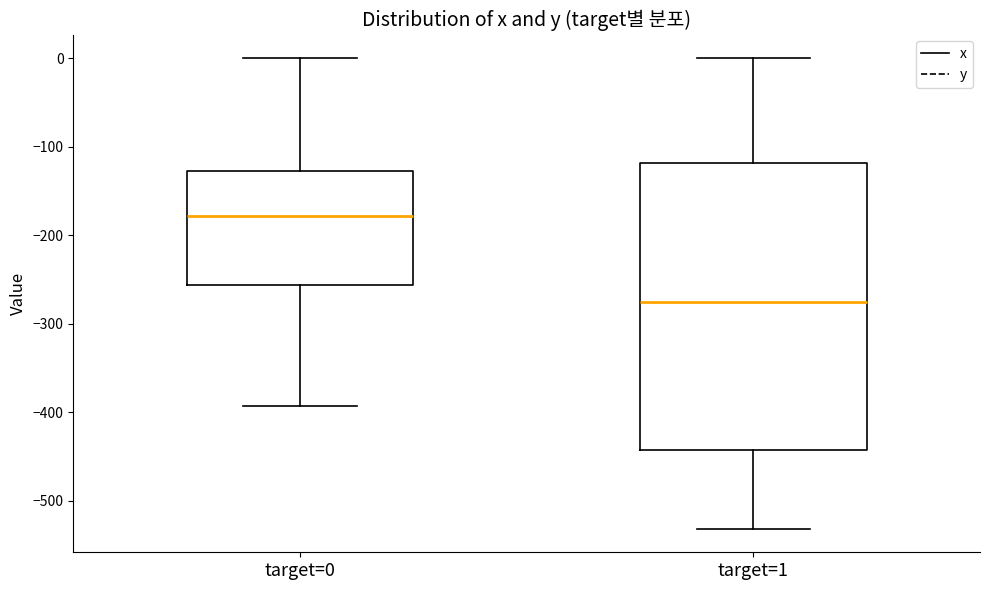

Which box is the tallest, from its lower edge to its upper edge?

target=1